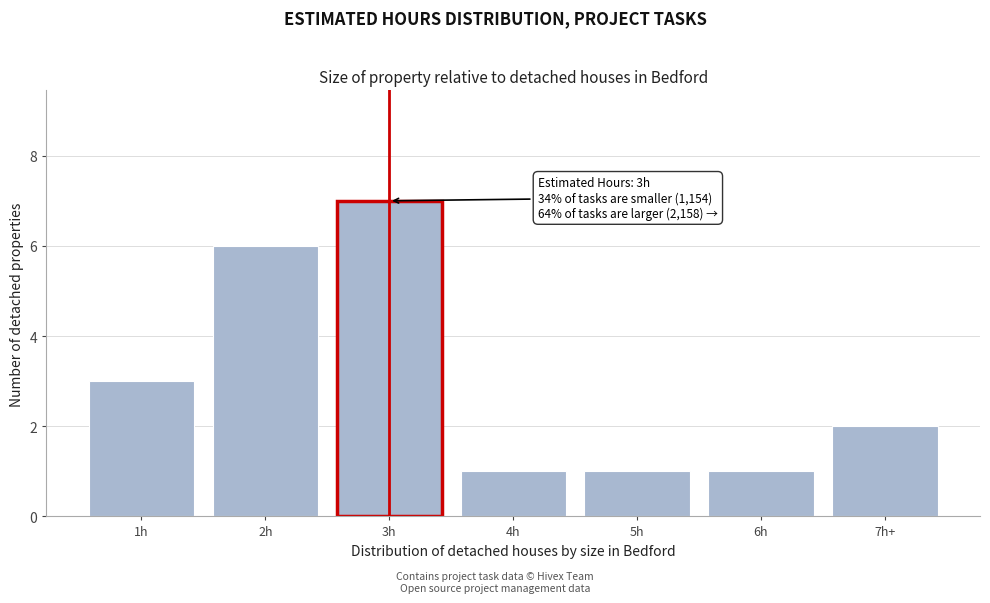

Reading right to left, transcribe all the data shown in this chart.

2	1	1	1	7	6	3